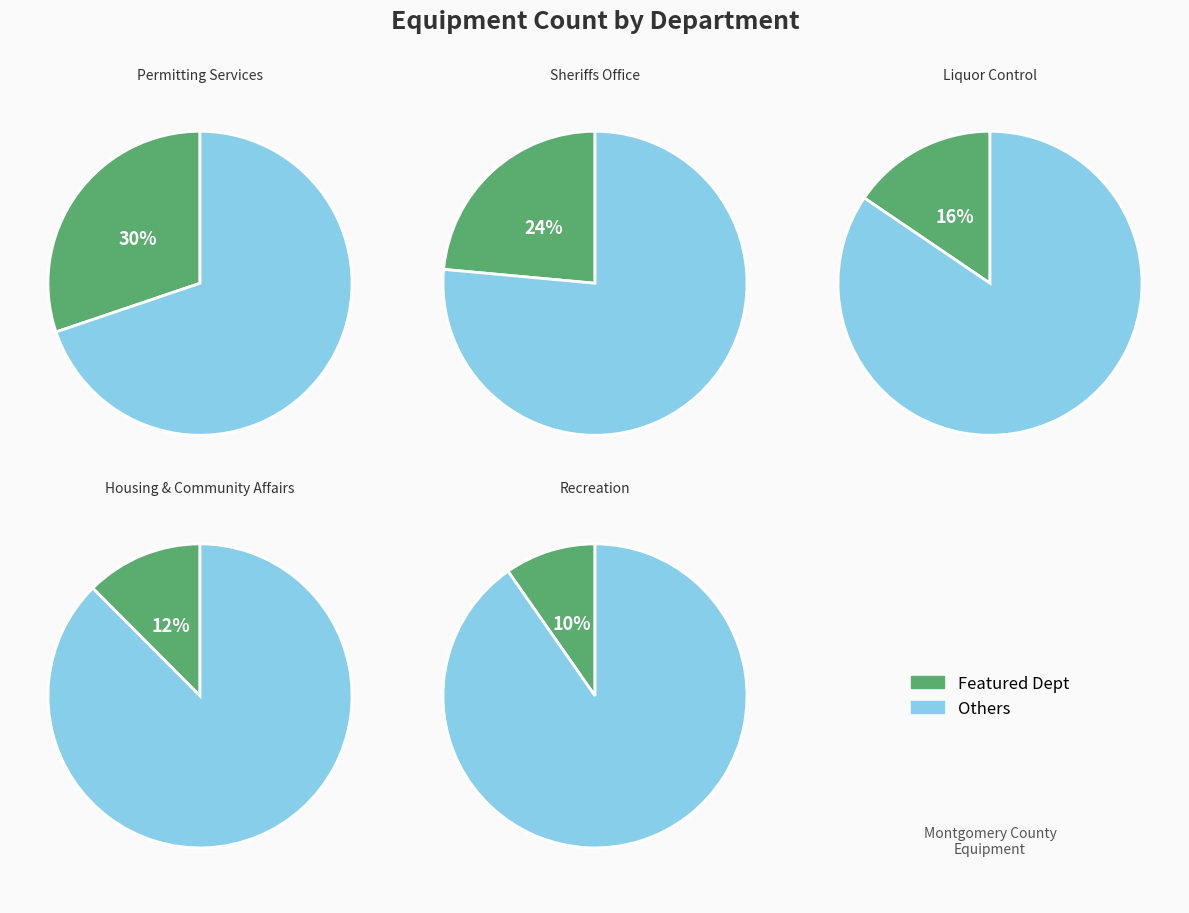

True or false: Housing & Community Affairs accounts for 12% of the total.

True